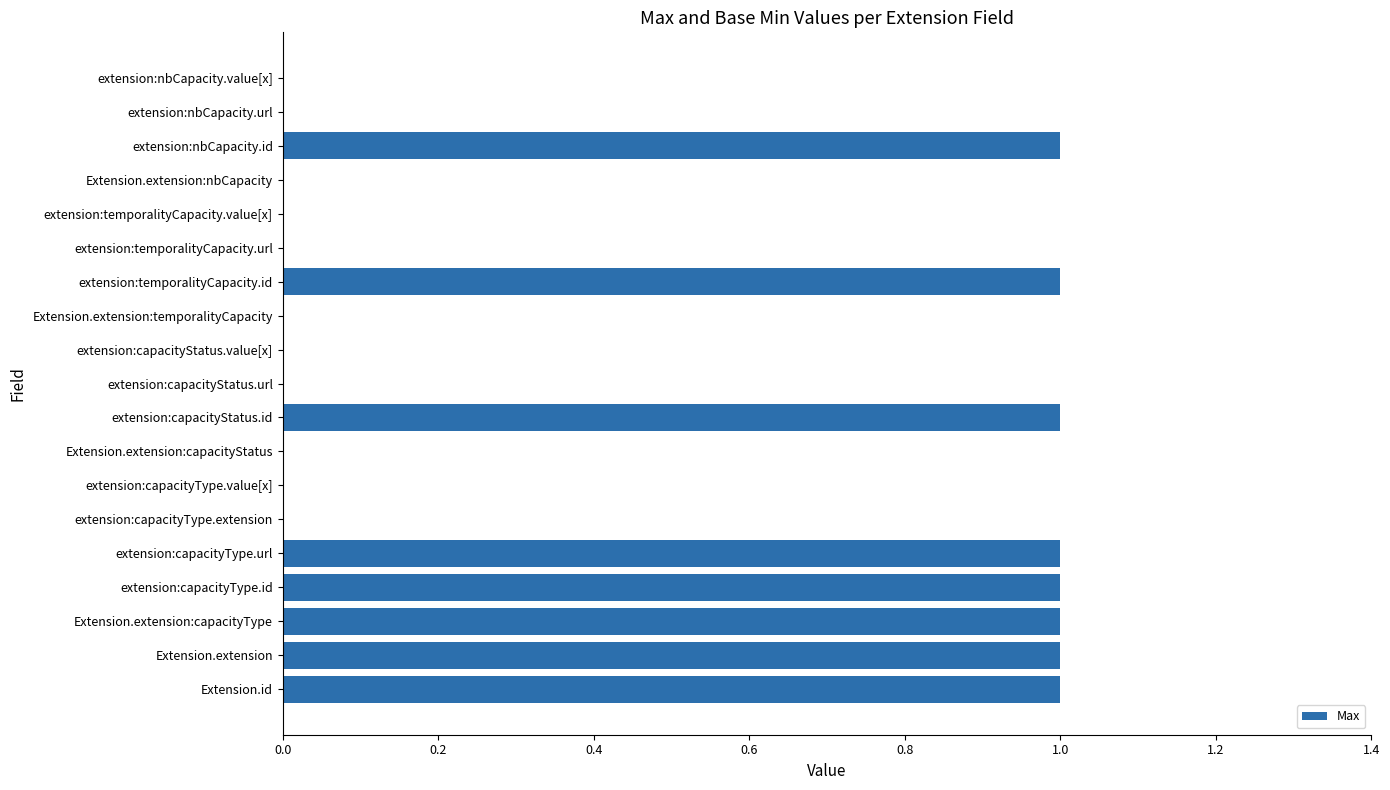

Is it true that the value at extension:temporalityCapacity.id is 0?

False